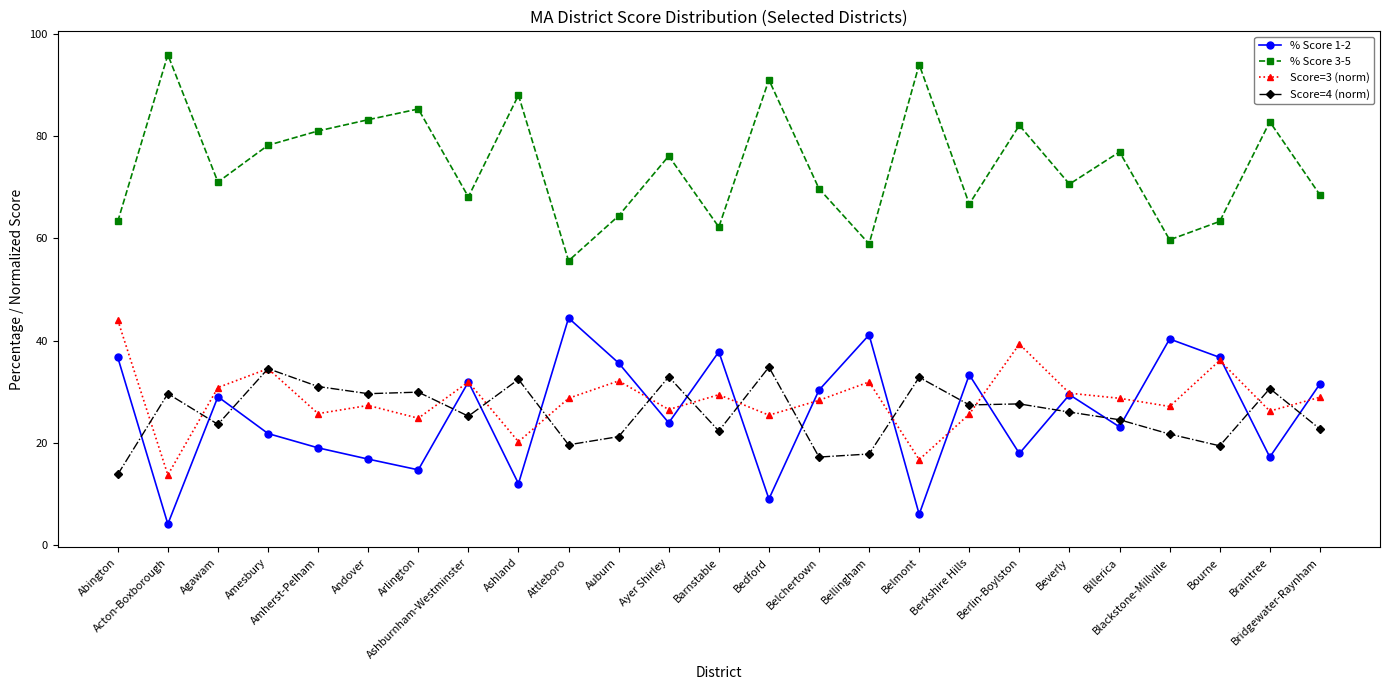

Rank the series at Abington from highest to lowest value.

% Score 3-5, Score=3 (norm), % Score 1-2, Score=4 (norm)